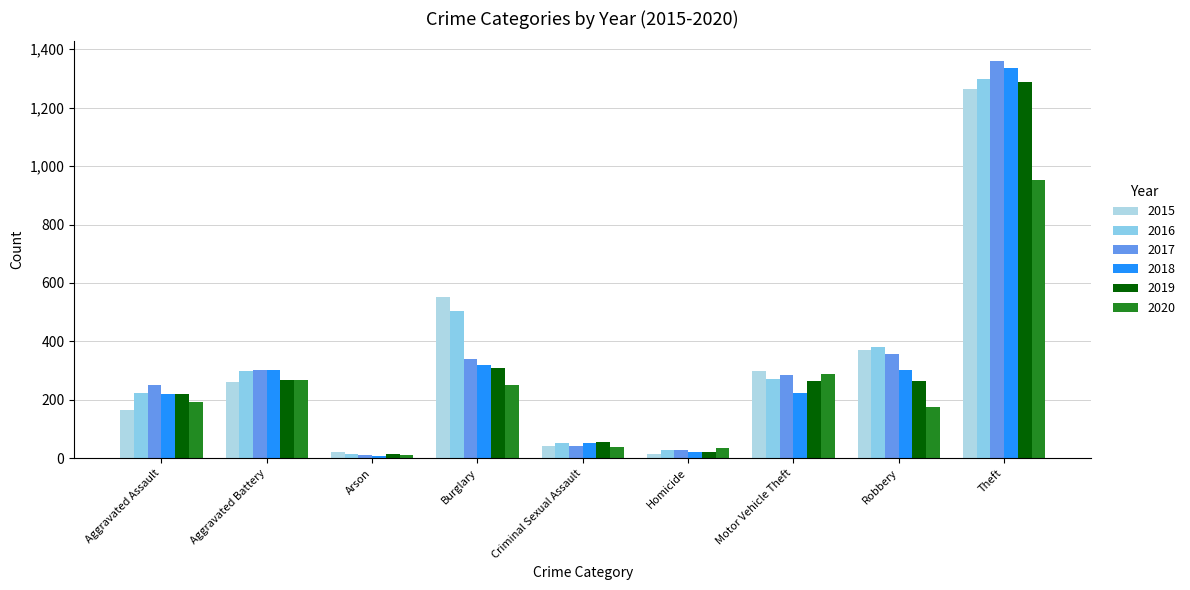

Which series has the widest spread of values?

2017